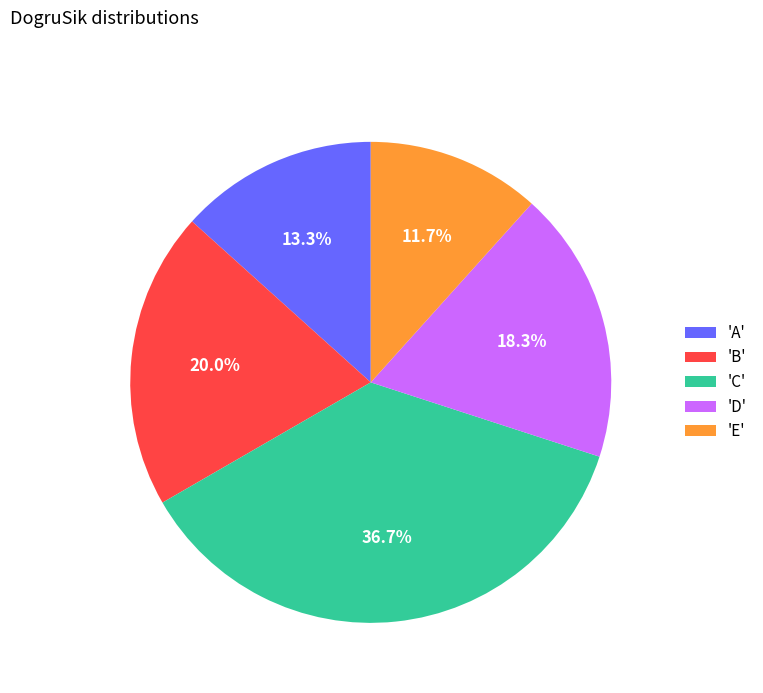

Approximately how many times larger is the value at 'A' compared to 'E'?

1.1